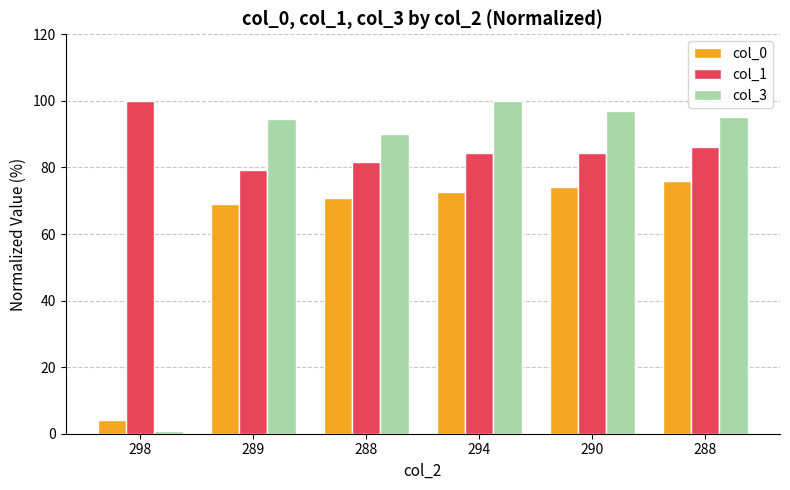

What value does the col_0 series have at 298?

4.1